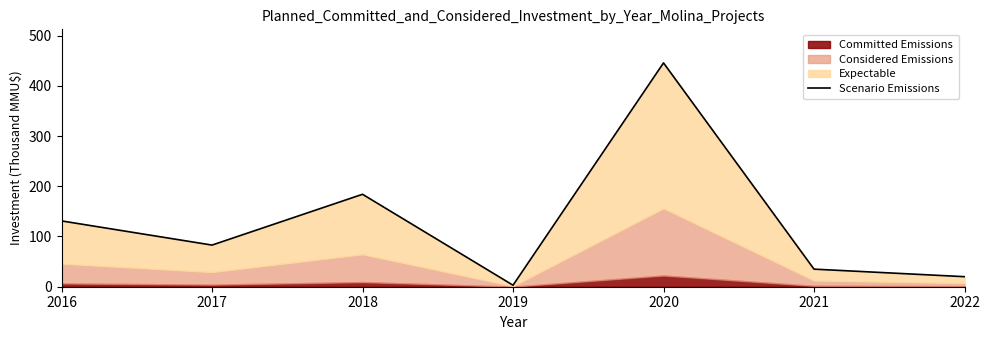

How many points are lower than both their immediate neighbors (excluding endpoints)?

2